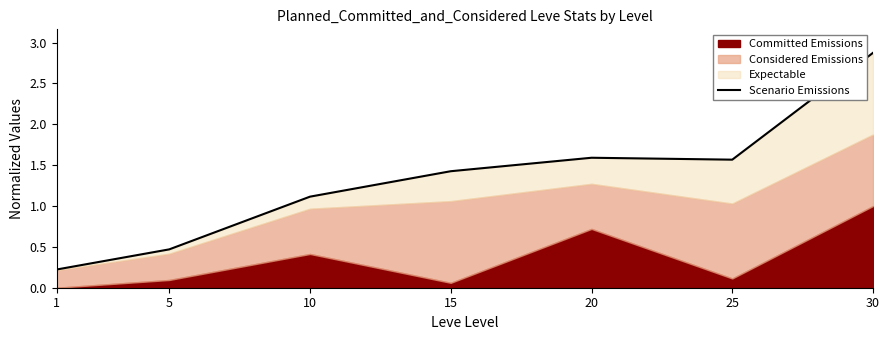

What is the difference between the second highest and minimum values?

1.4